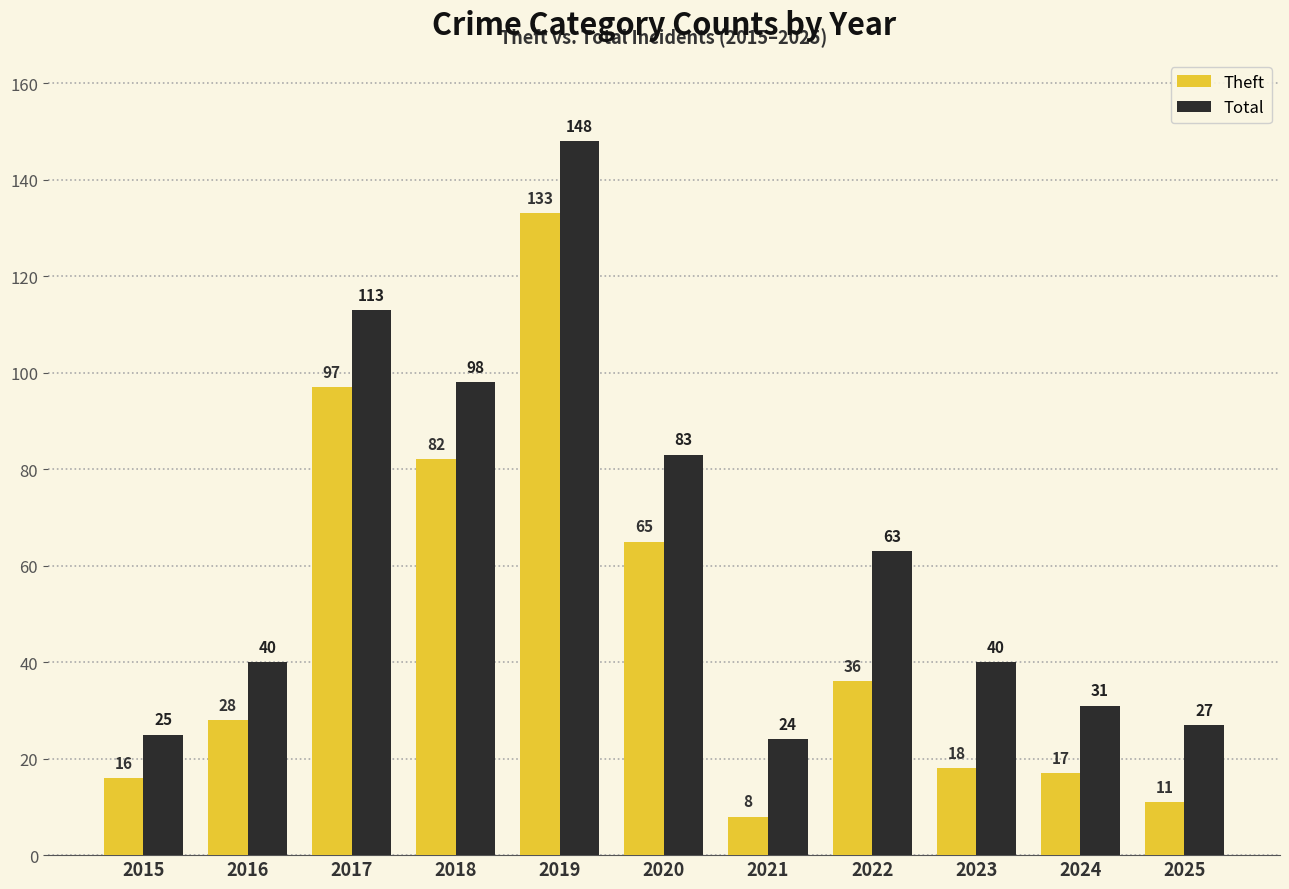

What is the sum of all Total values?

692